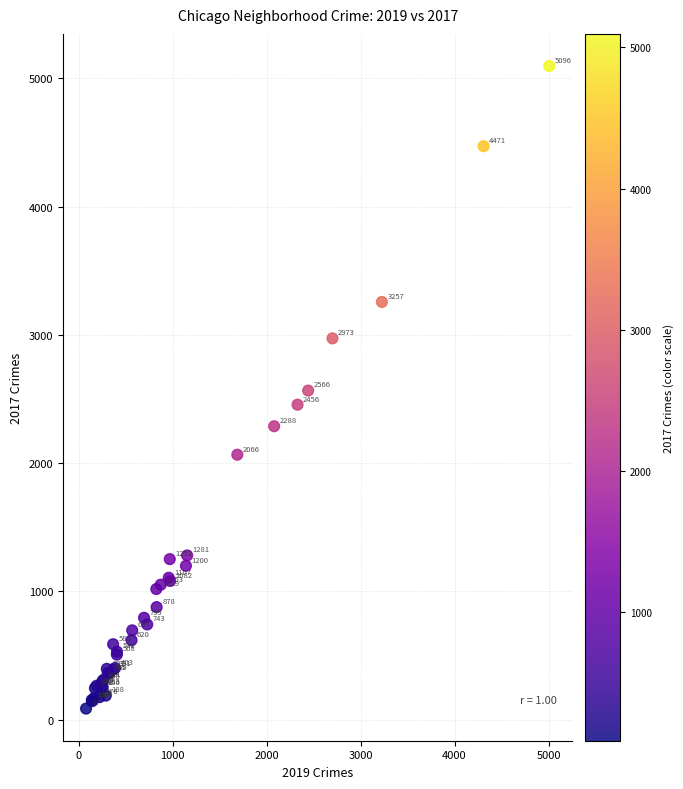

What Y value in the scatter plot is closest to 2591?

2566